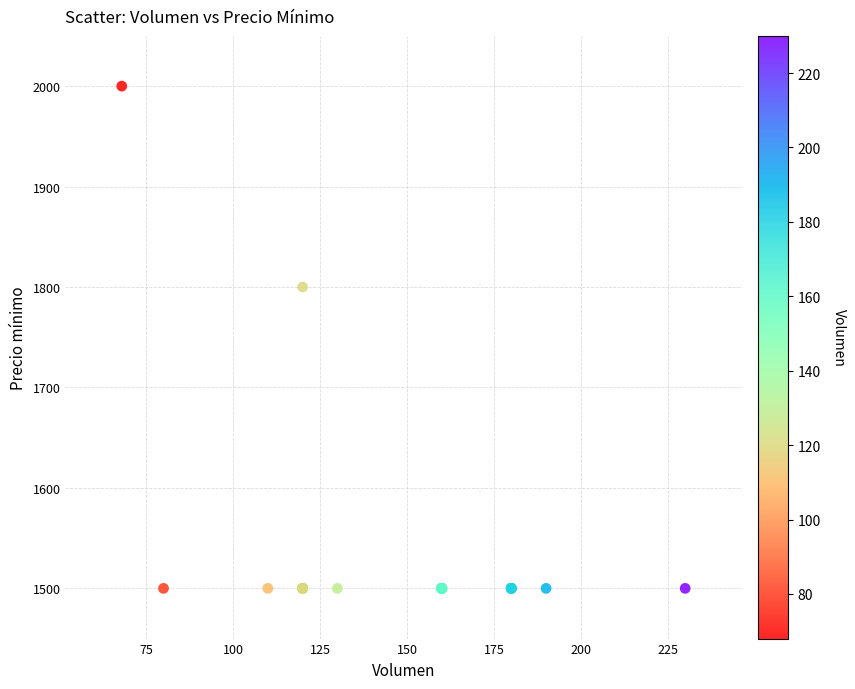

What Y value in the scatter plot is closest to 1750?

1800